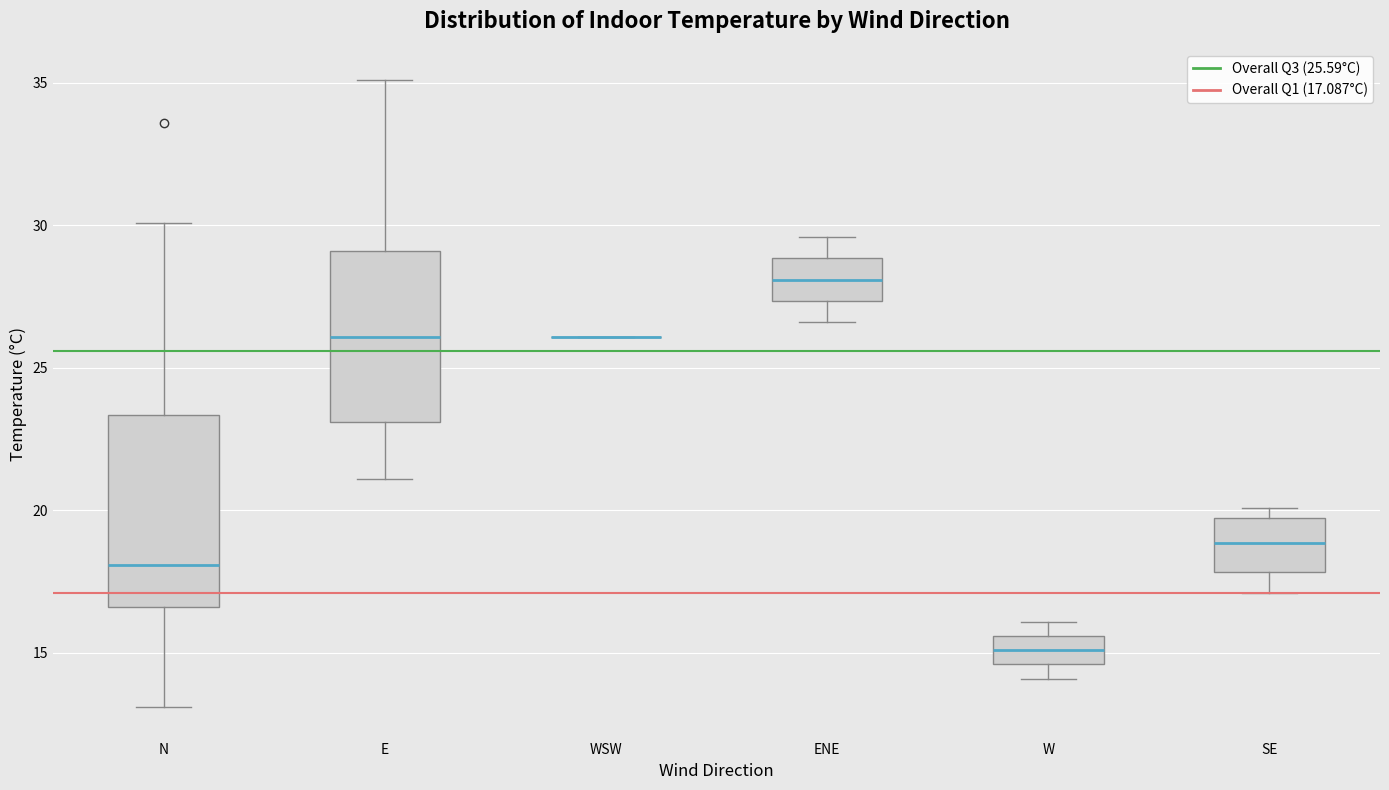

Reading left to right, read every box against the y-axis: the position of its median line, the range the box covers, and the ends of its whiskers. The values are not printed on the chart, so give them approximately, as read against the axis.

N: median 18.0, box 16.5 to 23.5, whiskers 13.0 to 30.0
E: median 26.0, box 23.0 to 29.0, whiskers 21.0 to 35.0
WSW: box collapsed to a line at 26.0, whiskers 26.0 to 26.0
ENE: median 28.0, box 27.5 to 29.0, whiskers 26.5 to 29.5
W: median 15.0, box 14.5 to 15.5, whiskers 14.0 to 16.0
SE: median 19.0, box 18.0 to 19.5, whiskers 17.0 to 20.0